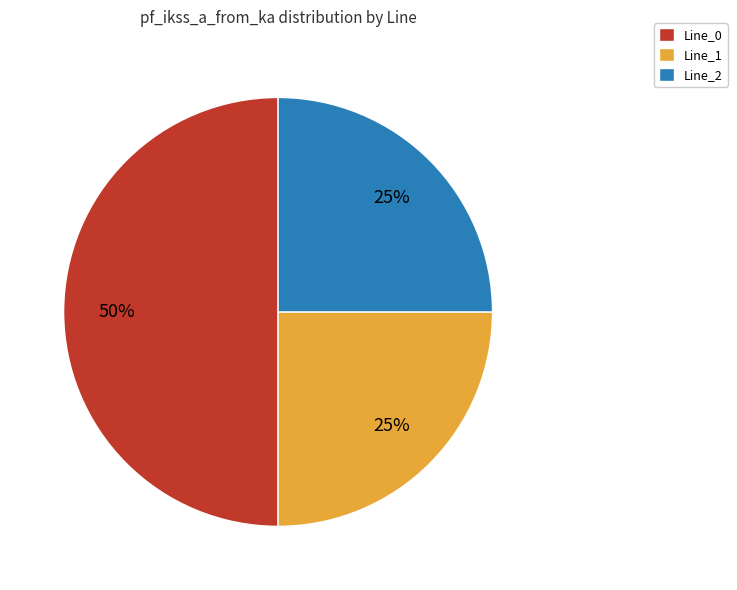

Does Line_2 account for over 50% of the chart?

No